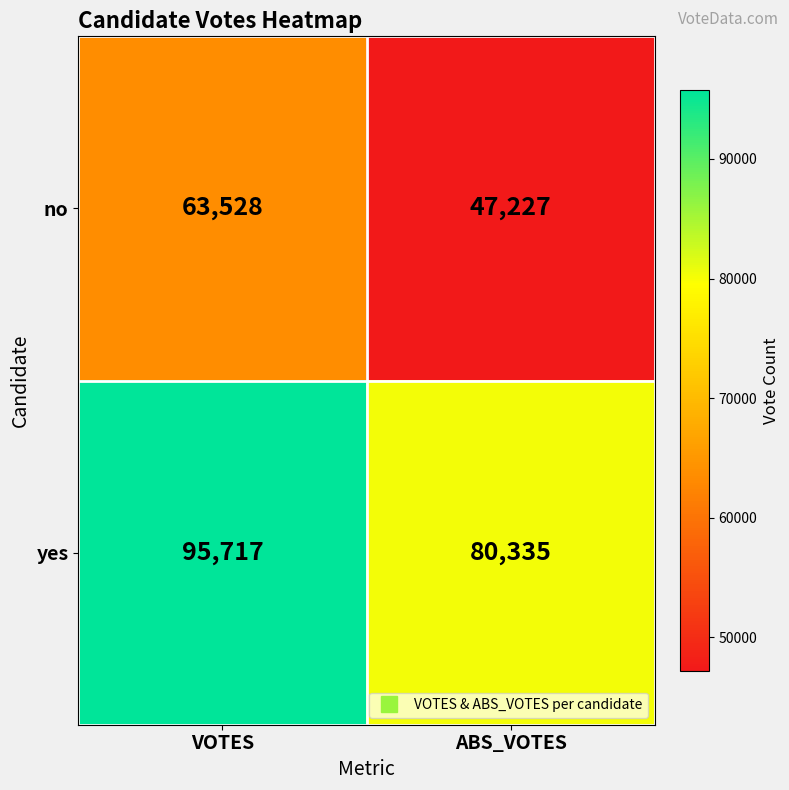

What is the total value across all series at ABS_VOTES?

127562